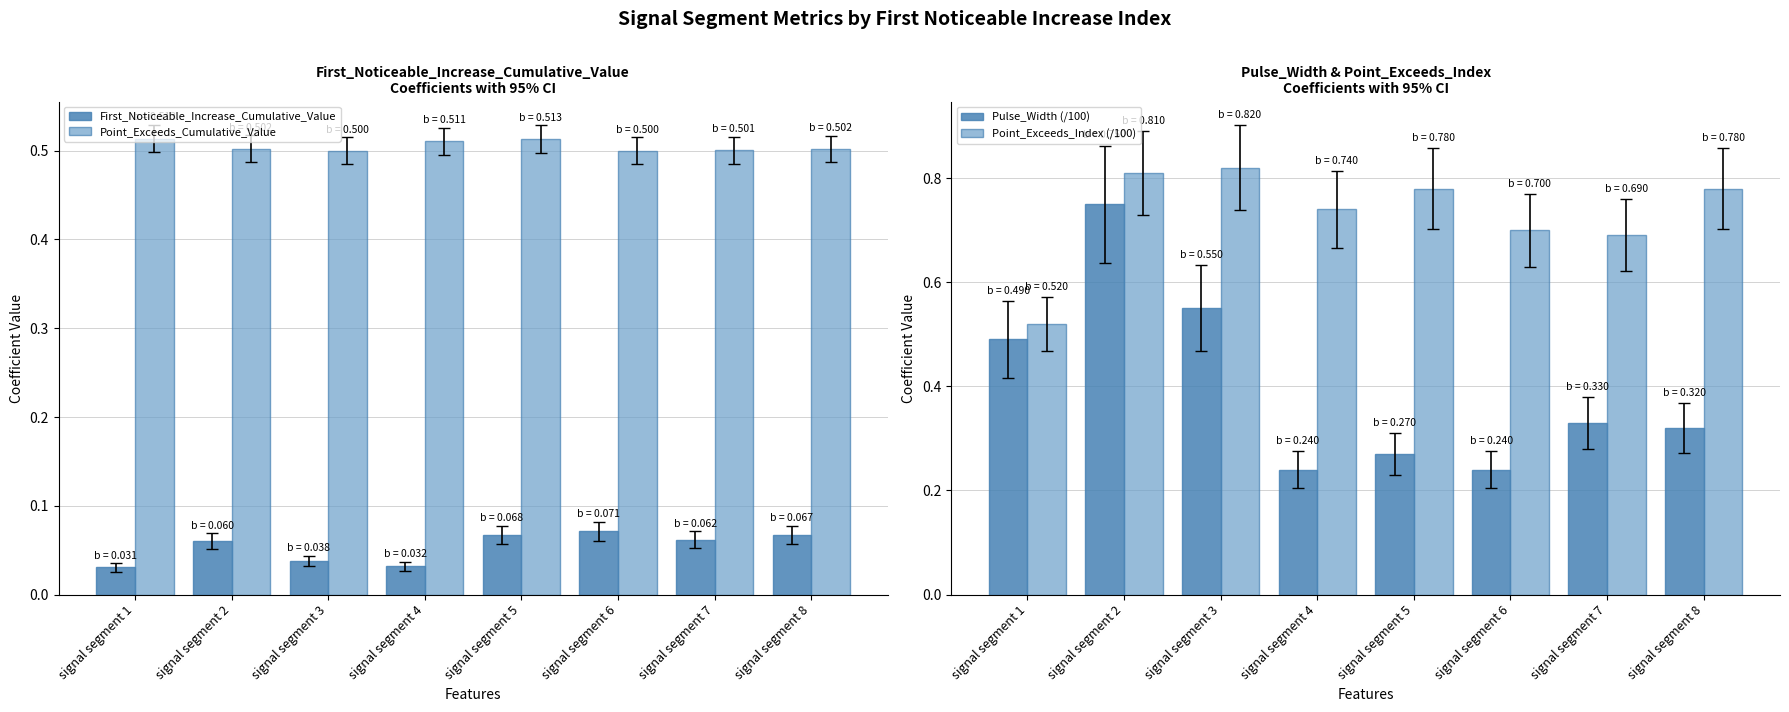

At which category does the chart reach its minimum across all series?

signal segment 1